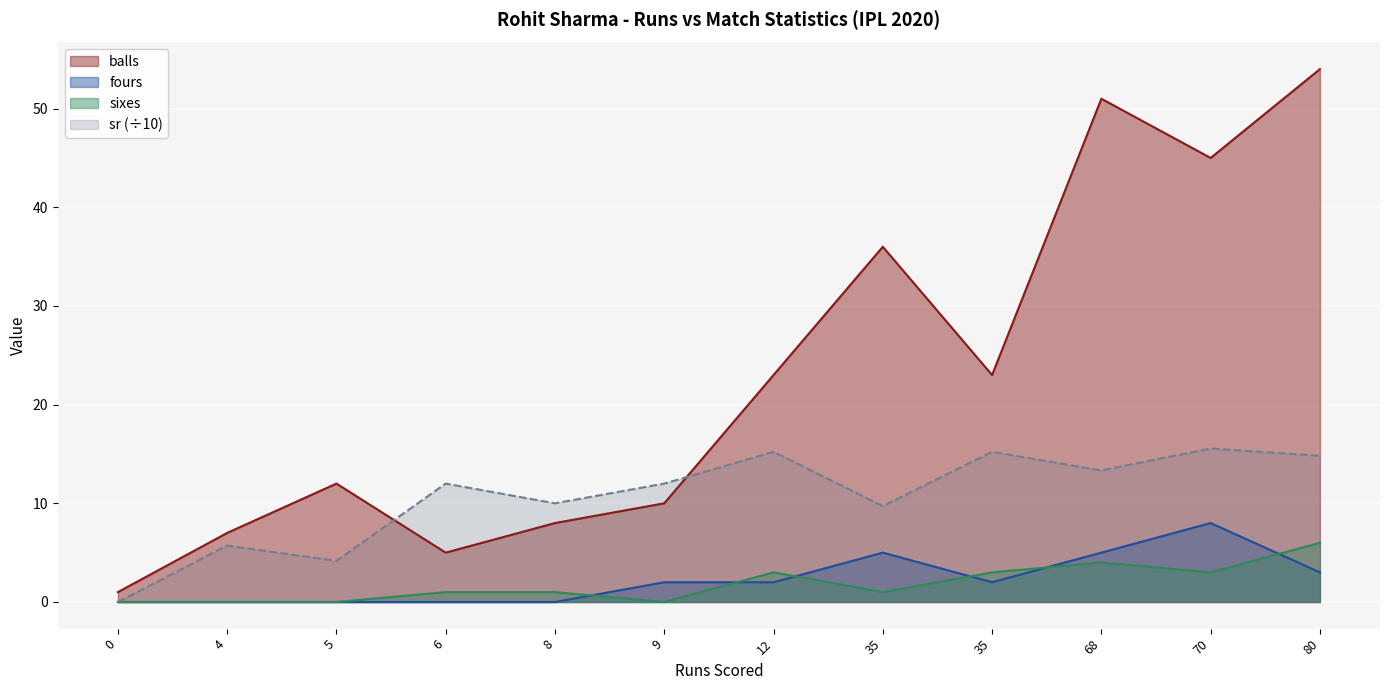

What is the value of the sr point at the 6th from the left?

12.0